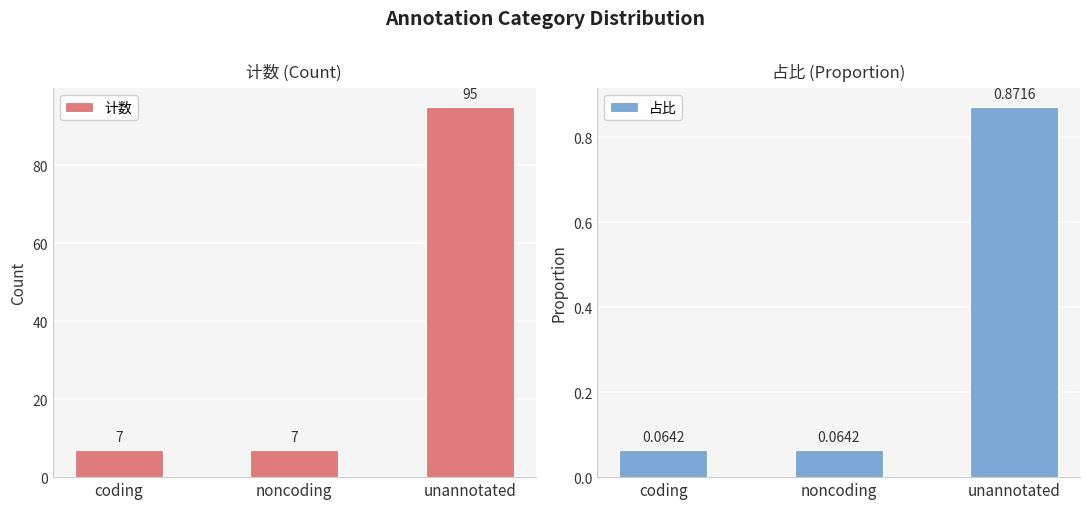

What is the difference between the highest and lowest values at coding?

6.9